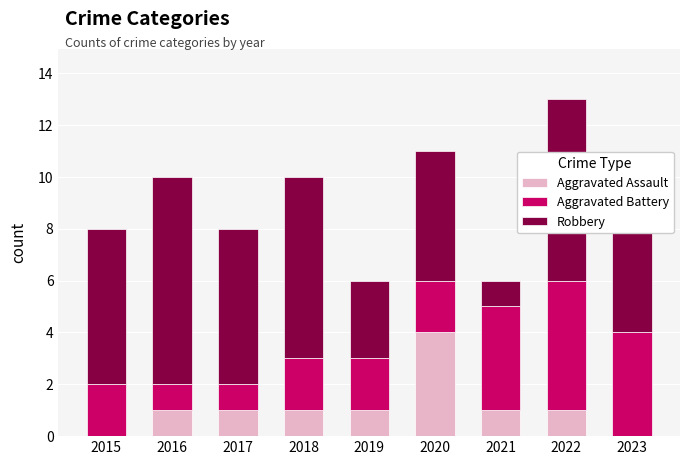

At which category is the sum across all series the highest?

2022